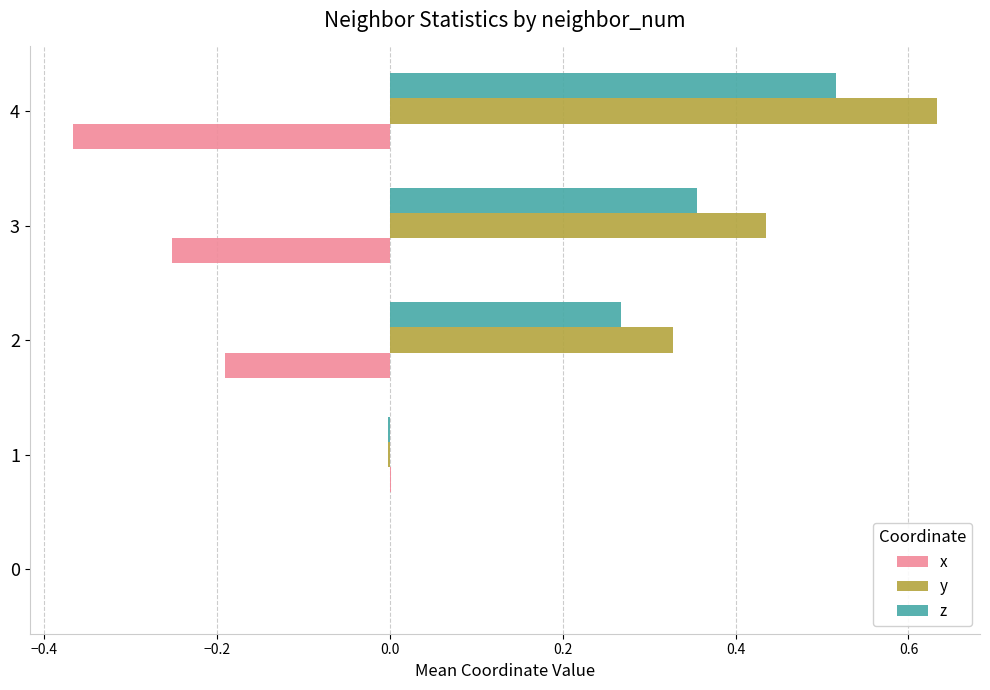

Which series has the largest total across all categories?

y